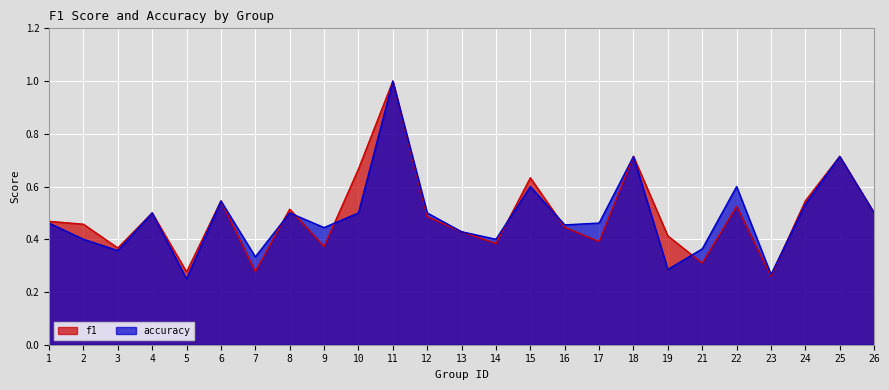

How many lines are shown in the chart?

2